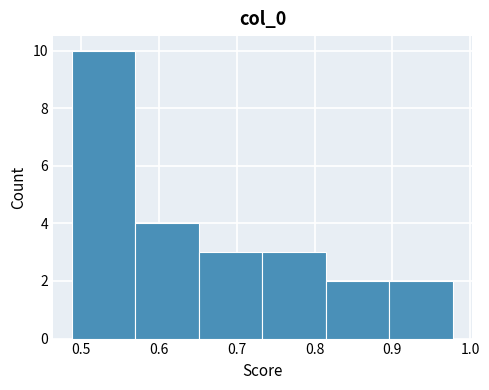

Reading left to right, list every bar in this chart as the range it spans on the x-axis followed by its height. Neither the bar edges nor the heights are printed on the chart, so give them approximately, as read against the axes.

0.49 to 0.57: 10
0.57 to 0.65: 4
0.65 to 0.73: 3
0.73 to 0.81: 3
0.81 to 0.90: 2
0.90 to 0.98: 2